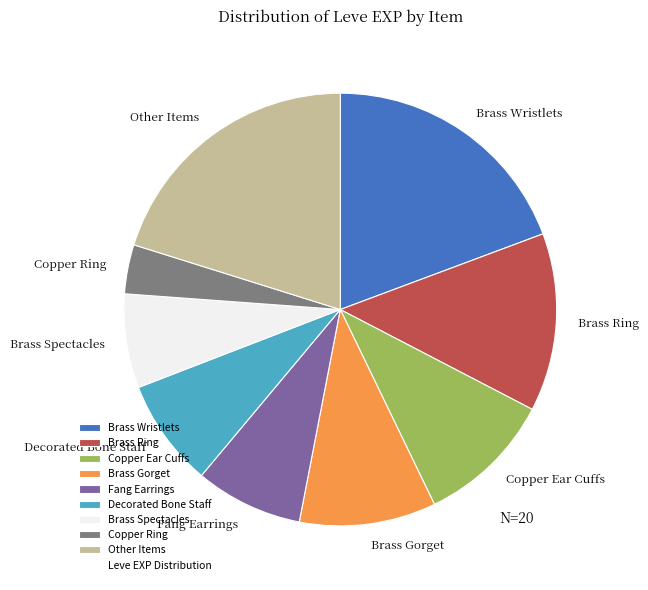

True or false: Decorated Bone Staff accounts for 8% of the total.

True